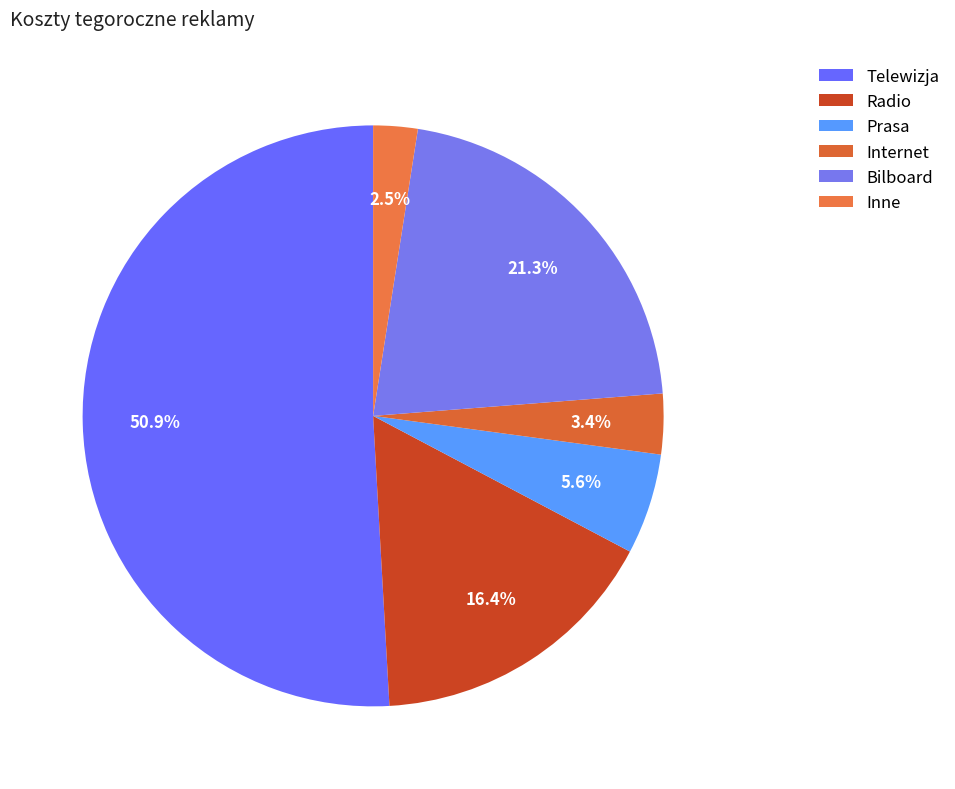

What percentage is the Prasa slice, to the nearest percent?

6%